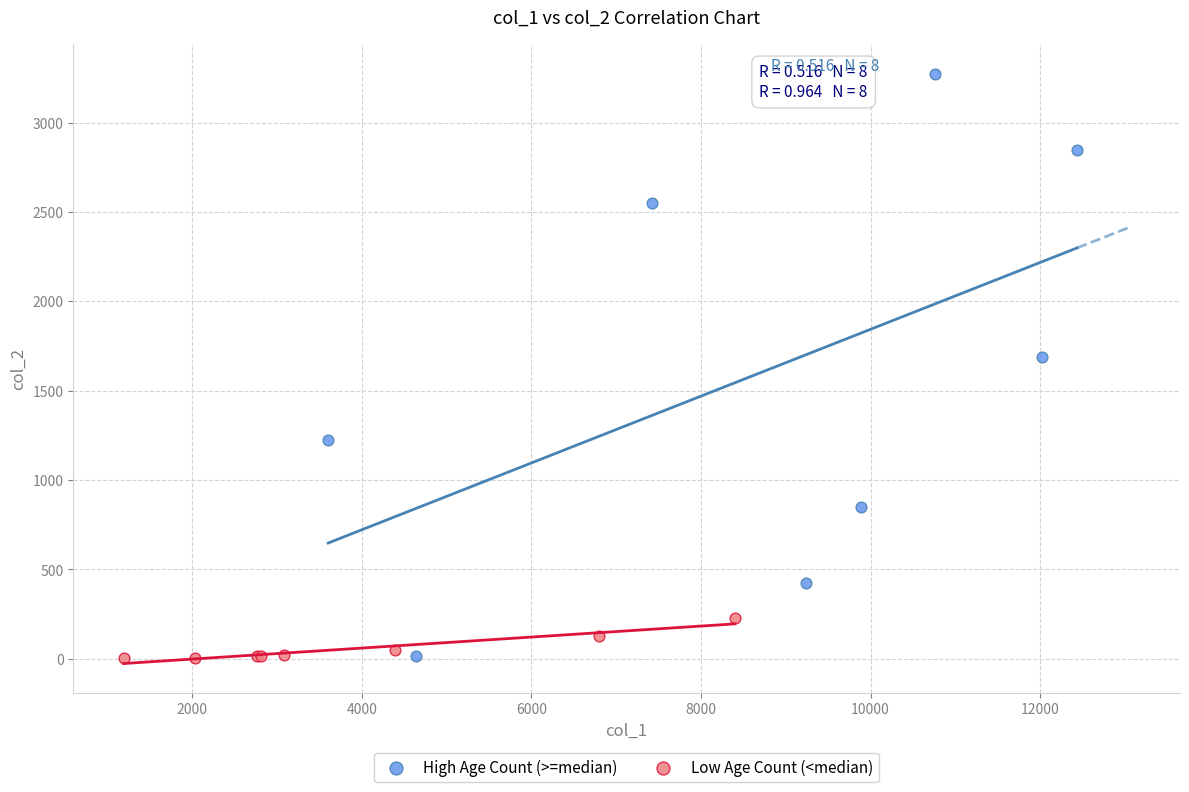

Which series reaches the maximum Y coordinate?

High Age Count (>=median)